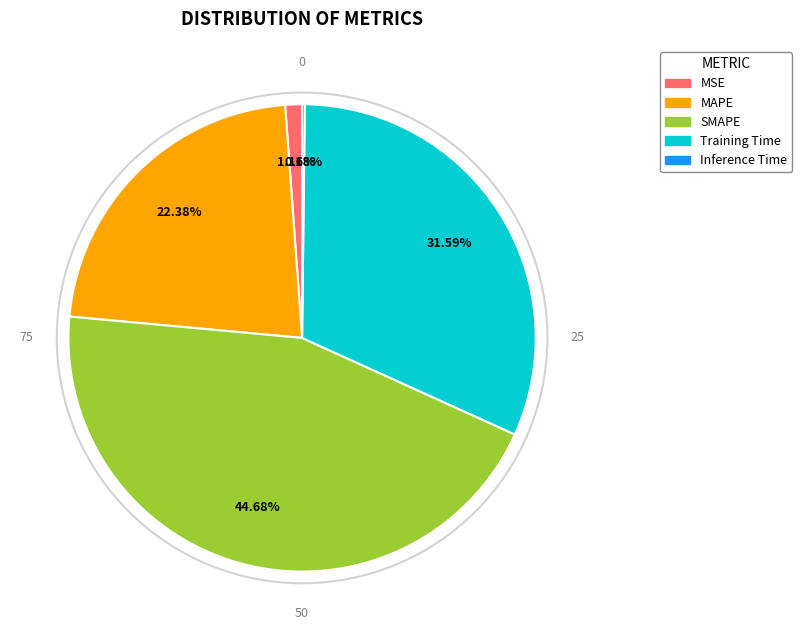

Combined, do MSE and Training Time account for over 50%?

No